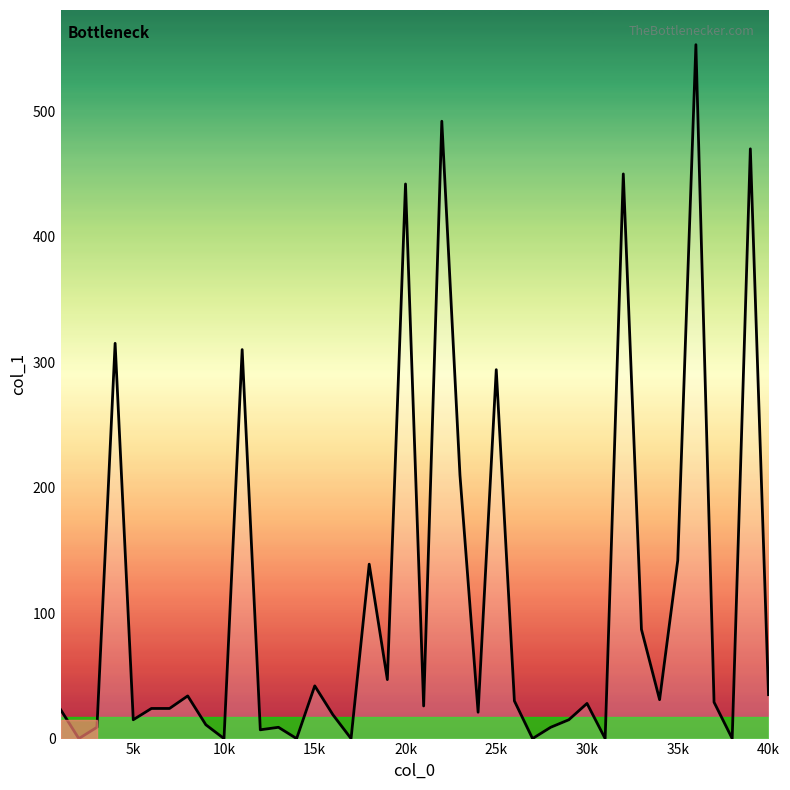

What is the difference between the maximum and minimum values?

553